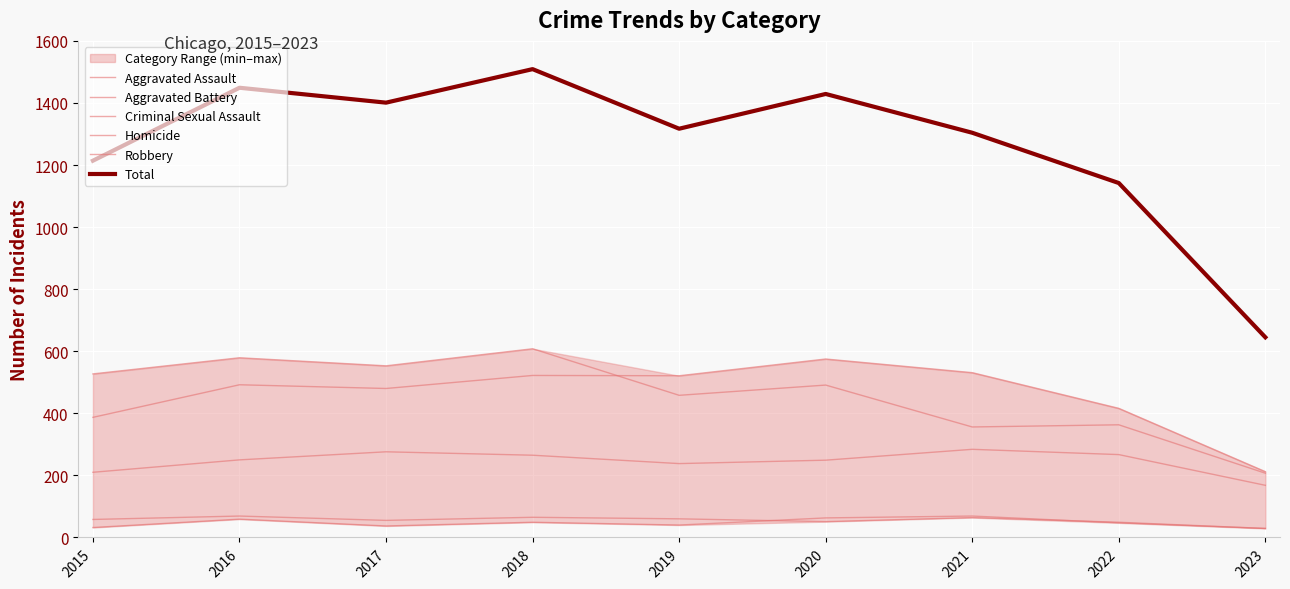

At how many categories does at least one series exceed 602?

9